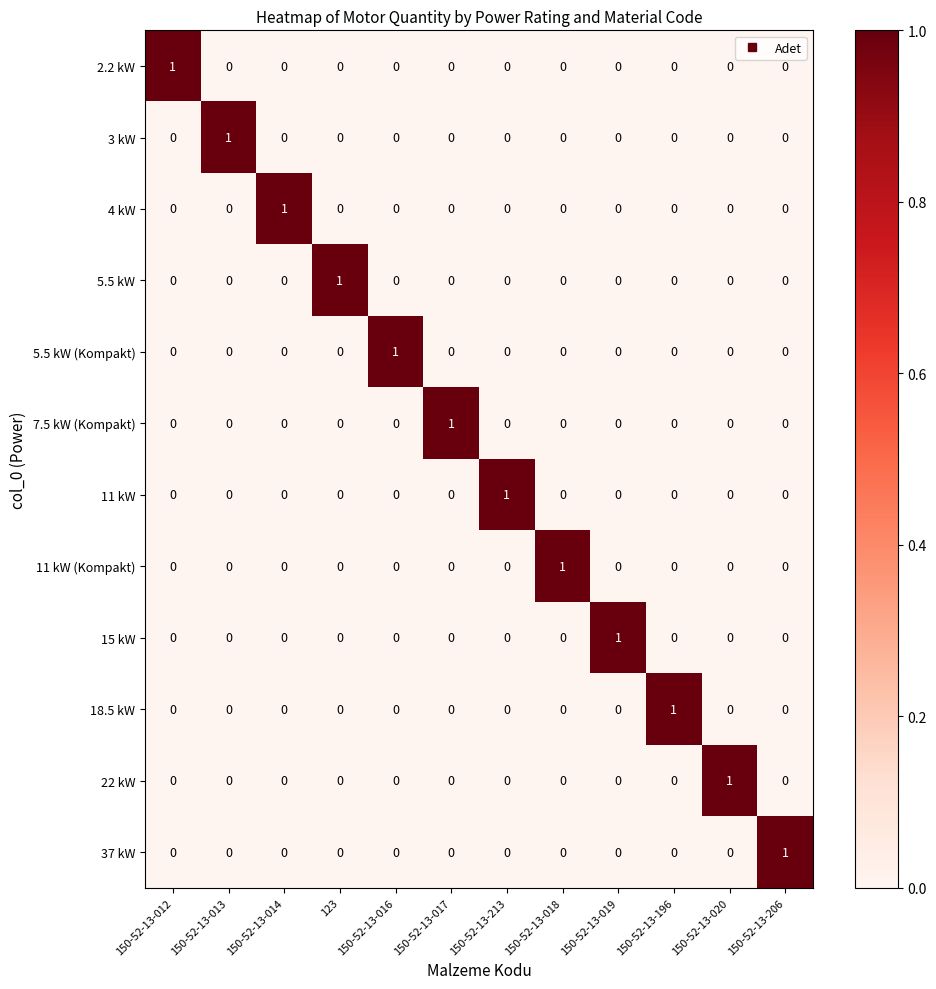

How many series are shown in this chart?

12